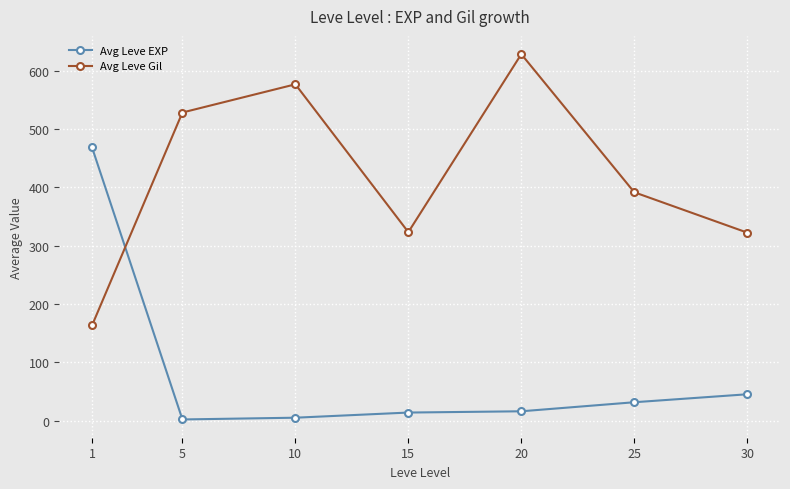

How many distinct data groups are displayed?

2